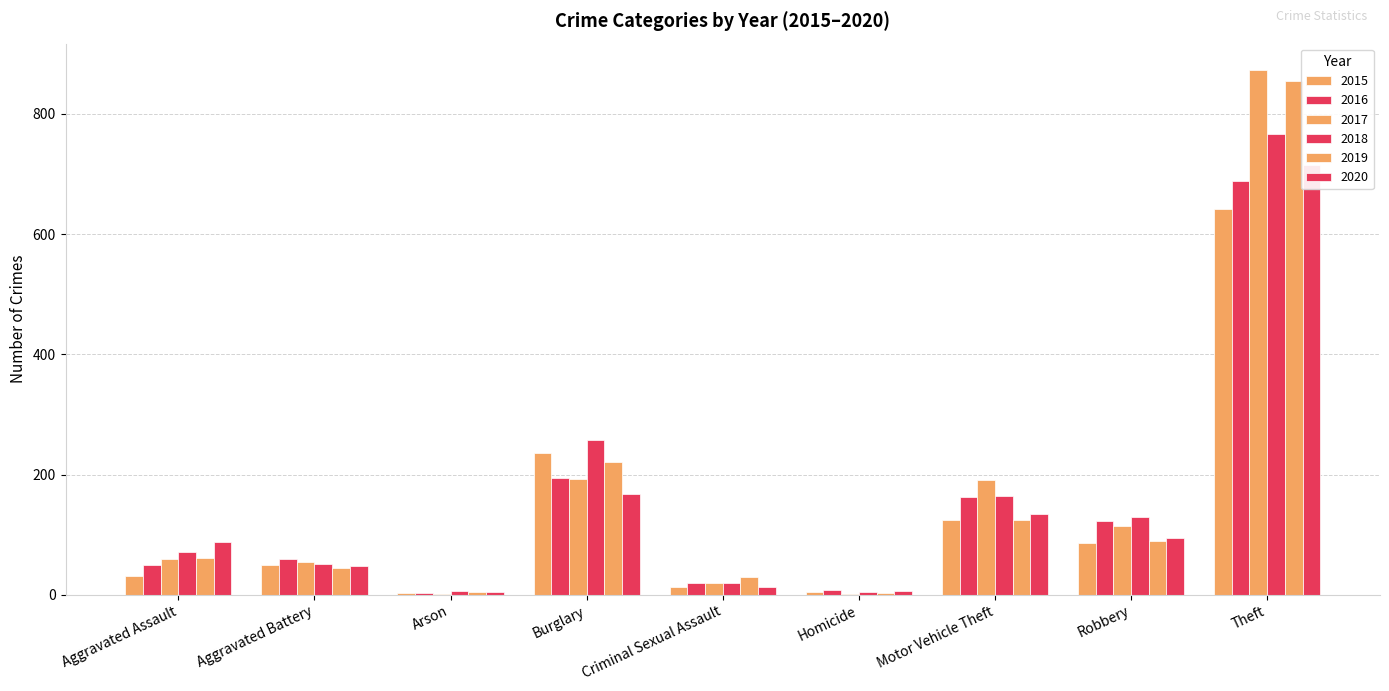

Which series has the largest range (max minus min)?

2017